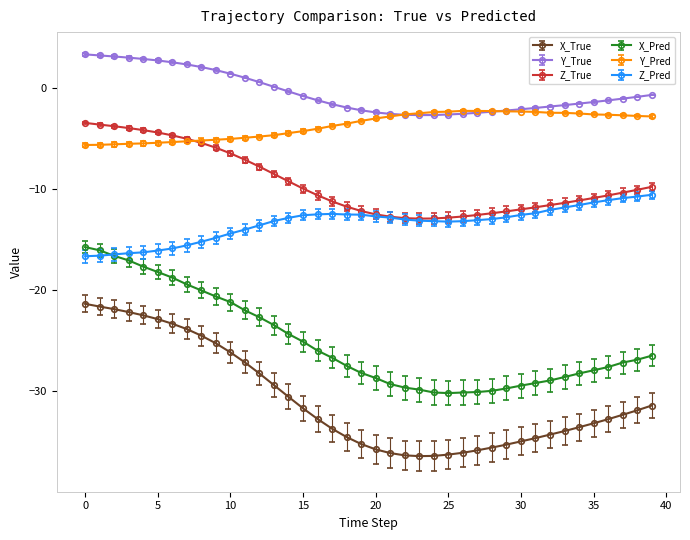

What is the greatest value displayed?

3.4